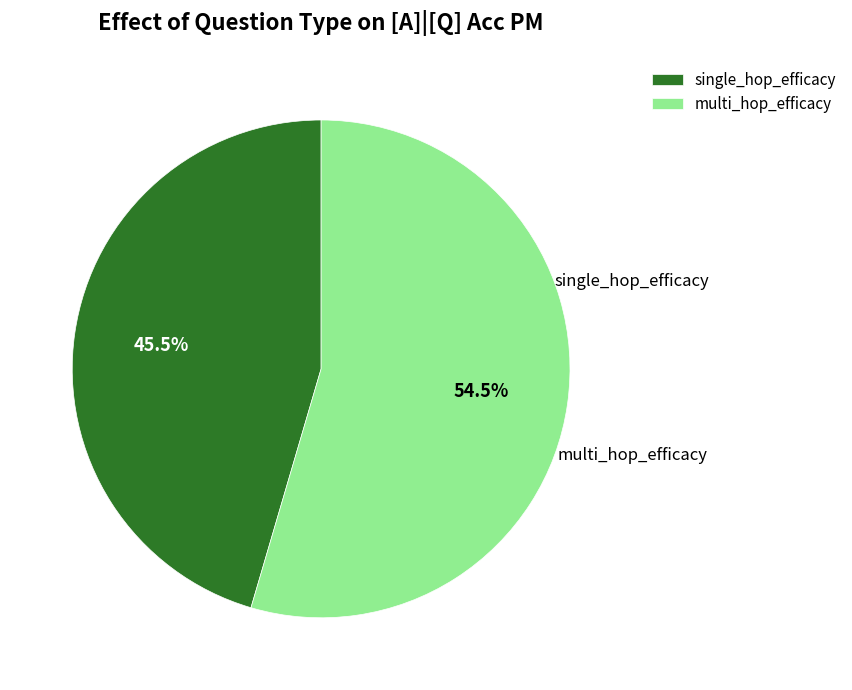

Combined, do single_hop_efficacy and multi_hop_efficacy account for over 50%?

Yes